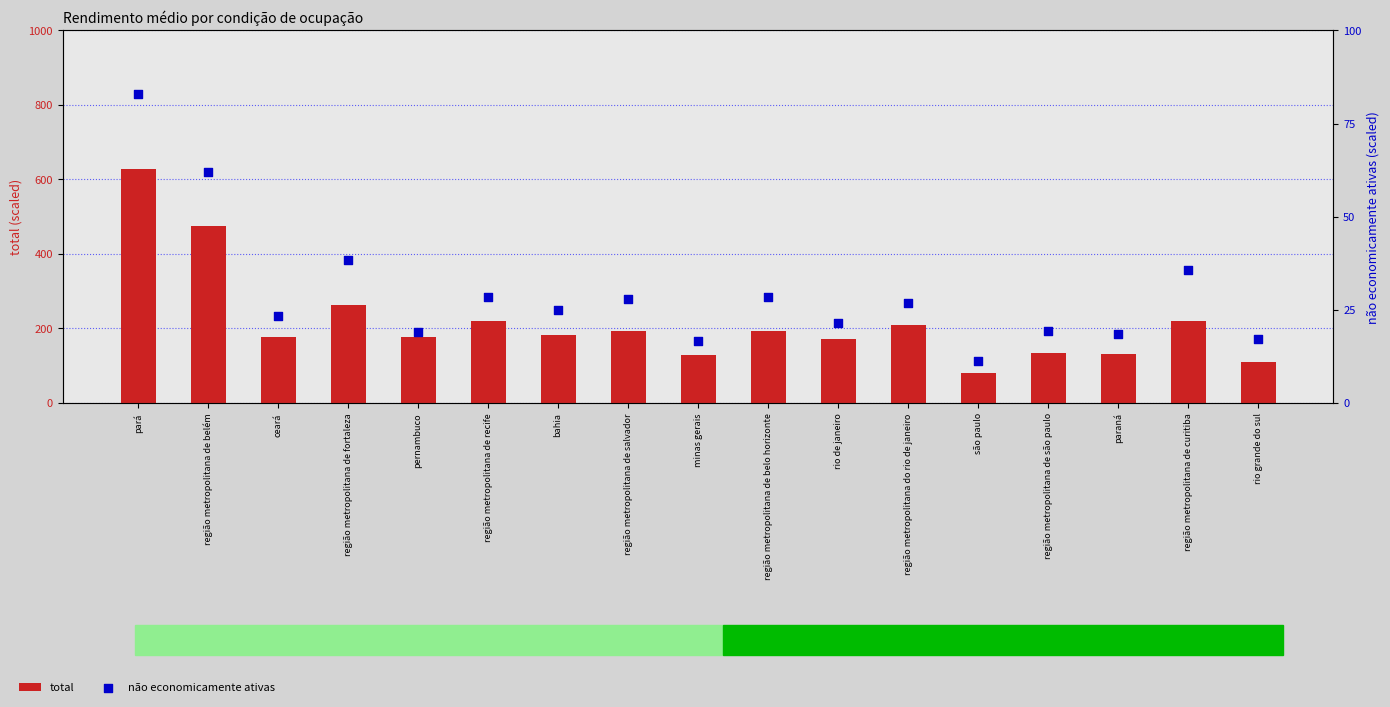

At which category is the sum across all series the highest?

pará